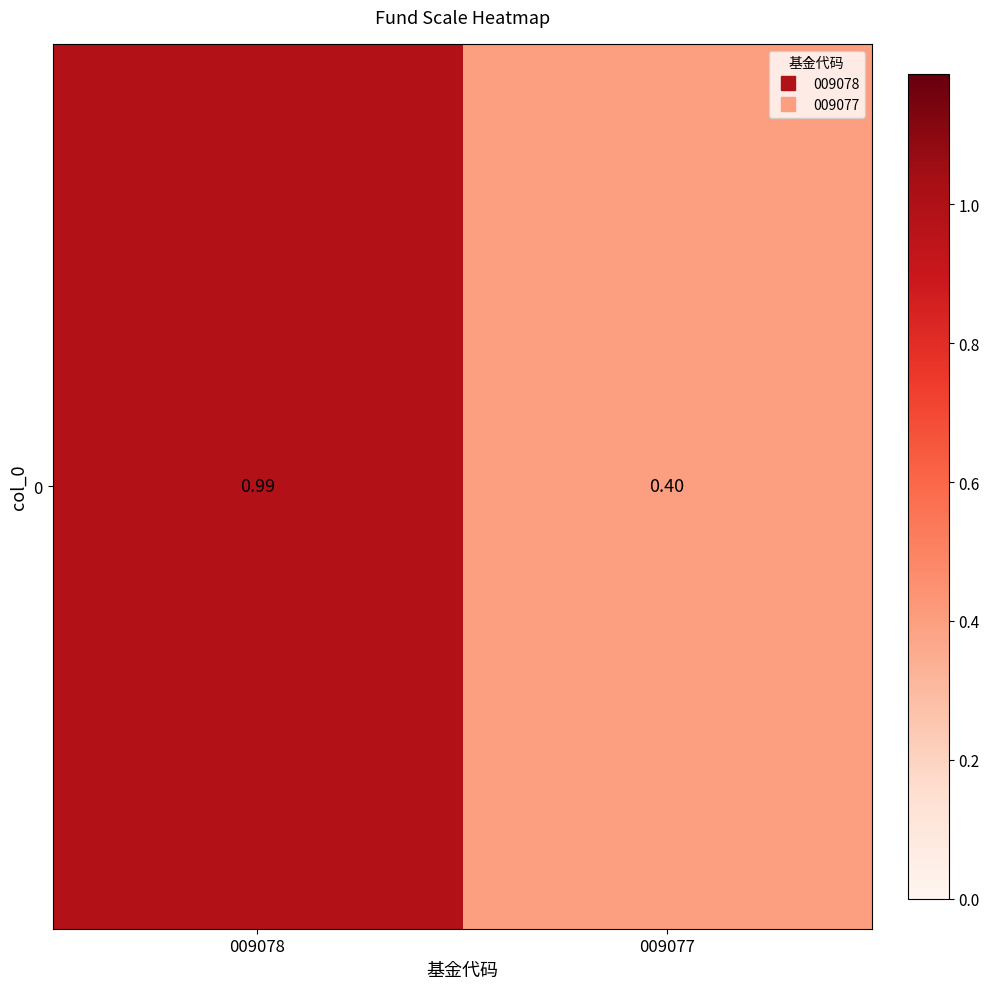

True or false: the data shows 0.6 at 009077.

False